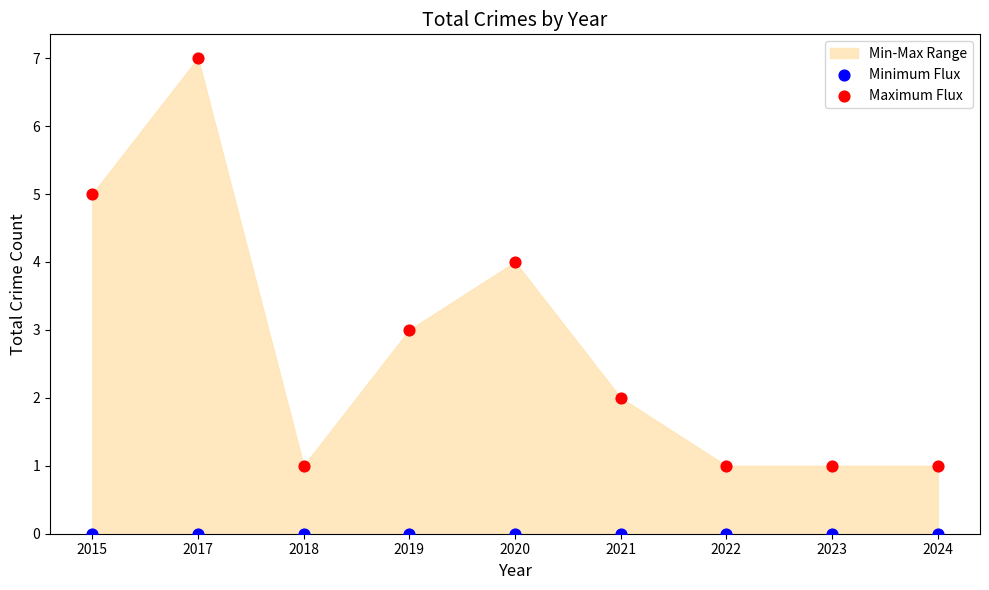

Which series reaches the minimum Y coordinate?

Minimum Flux